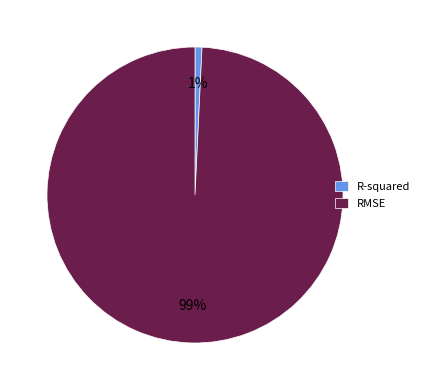

How many segments does this pie chart have?

2